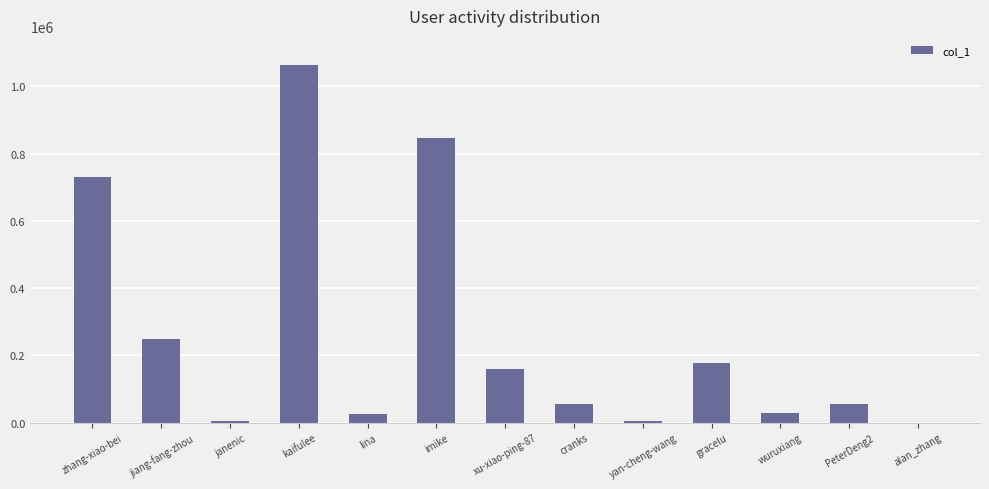

What value does the data have at PeterDeng2, to the nearest 100?

55600